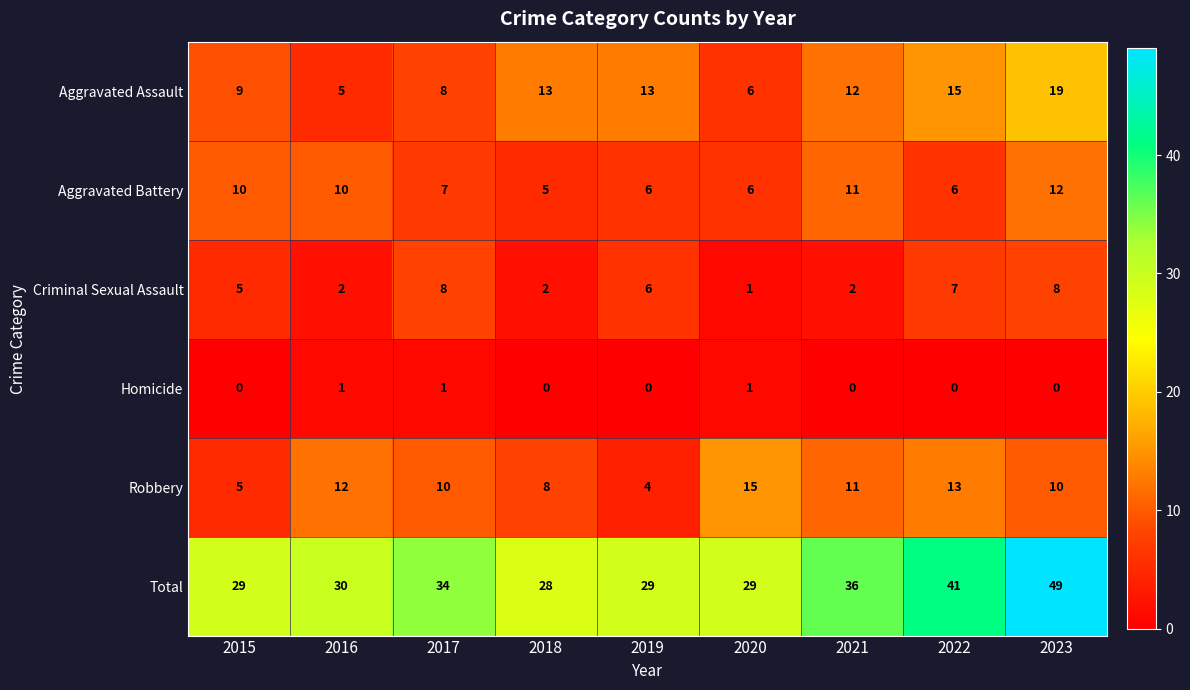

Is it true that Aggravated Battery equals 12 at 2023?

True